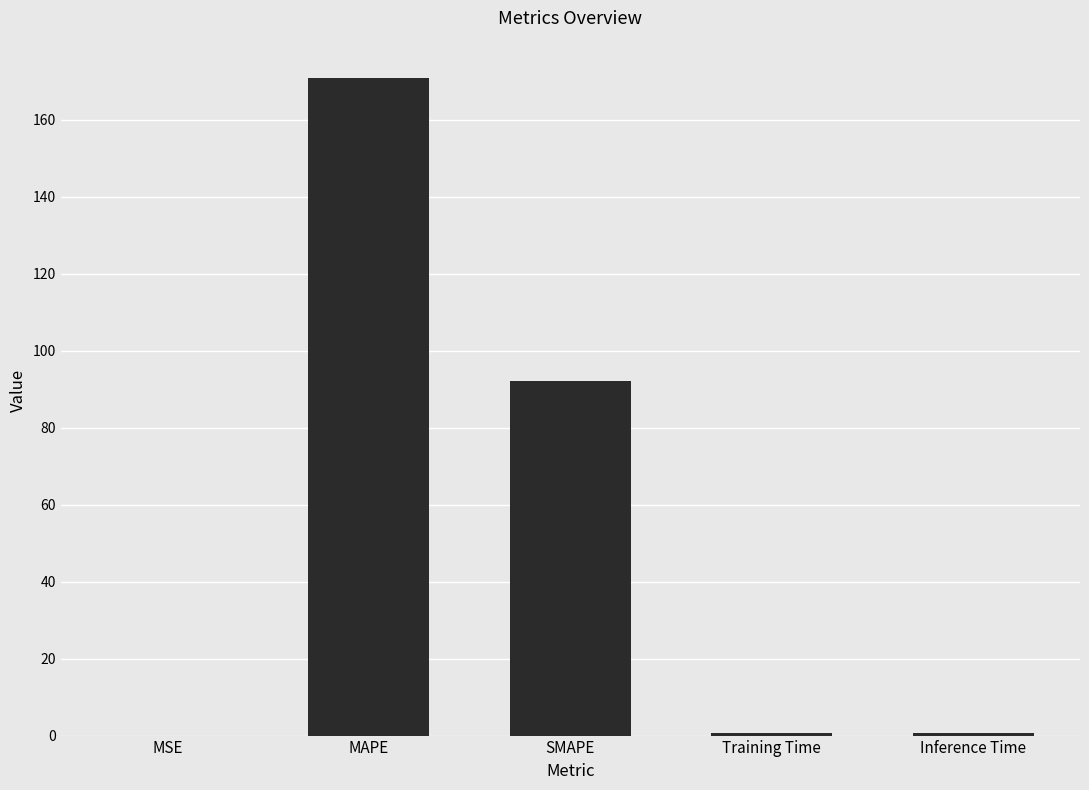

True or false: the data shows 171.0 at MAPE.

True